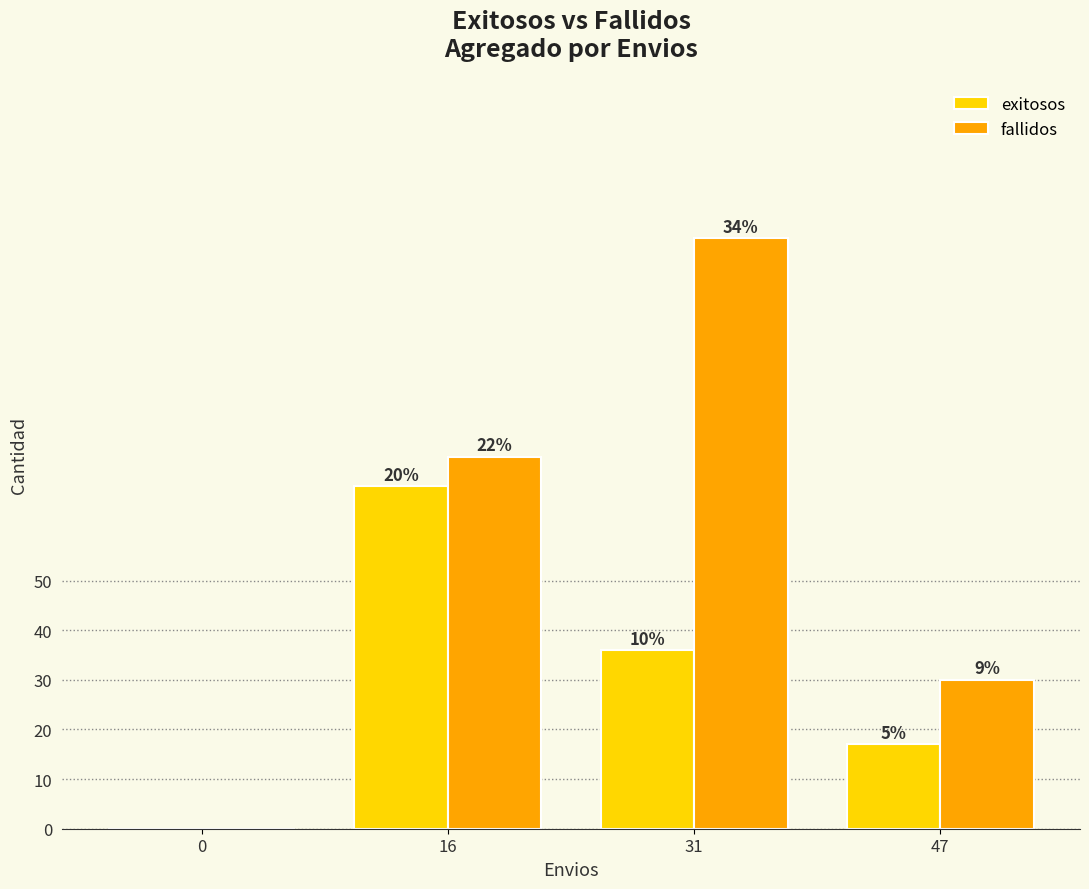

How many groups of bars are there?

4